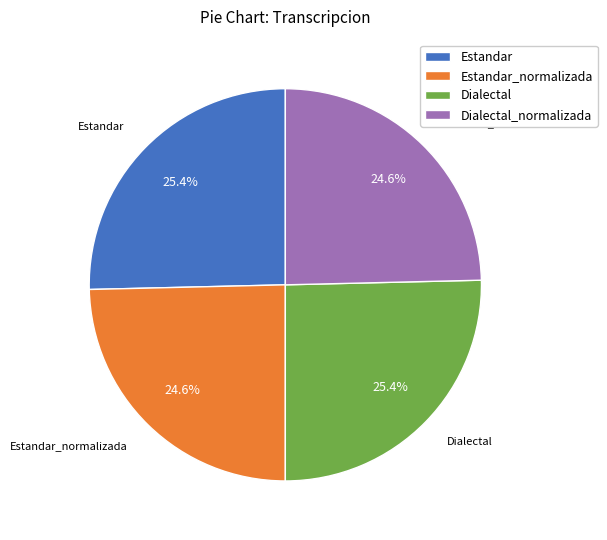

How many slices are in this pie chart?

4